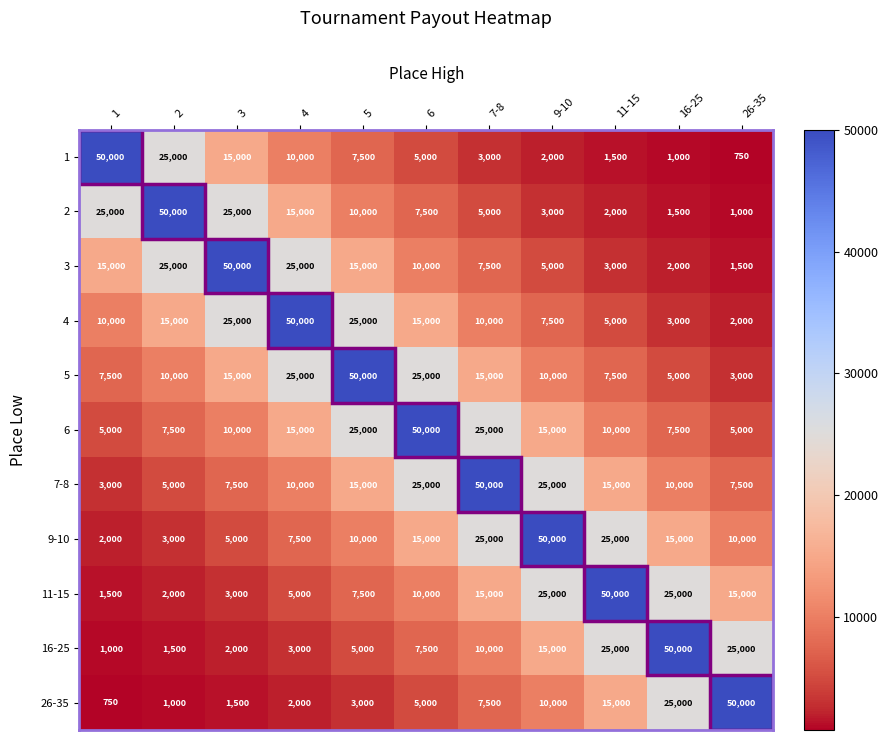

Which series has the largest total across all categories?

6